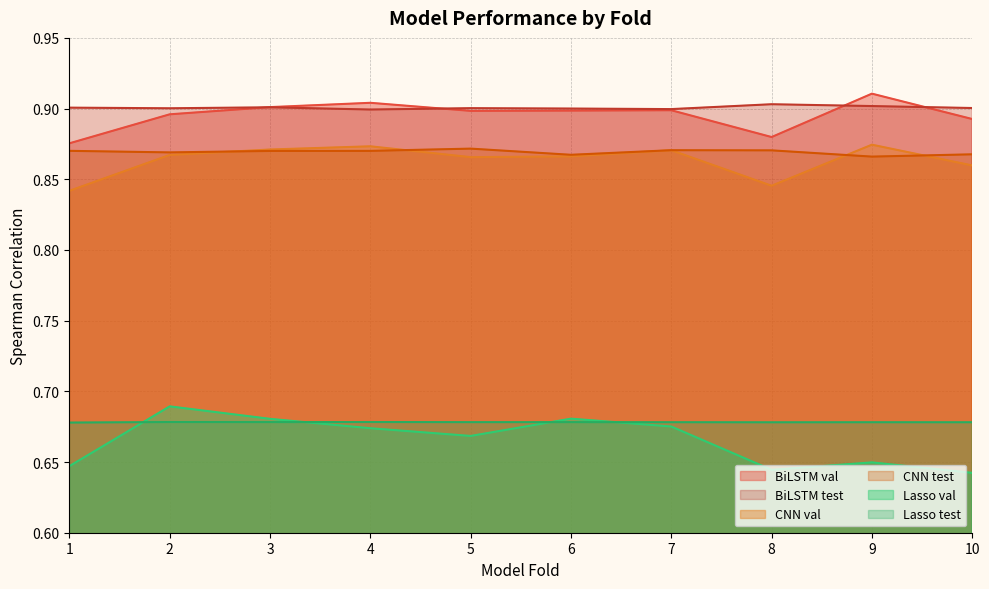

At 4, list the series in order from largest to smallest.

BiLSTM val, BiLSTM test, CNN val, CNN test, Lasso test, Lasso val